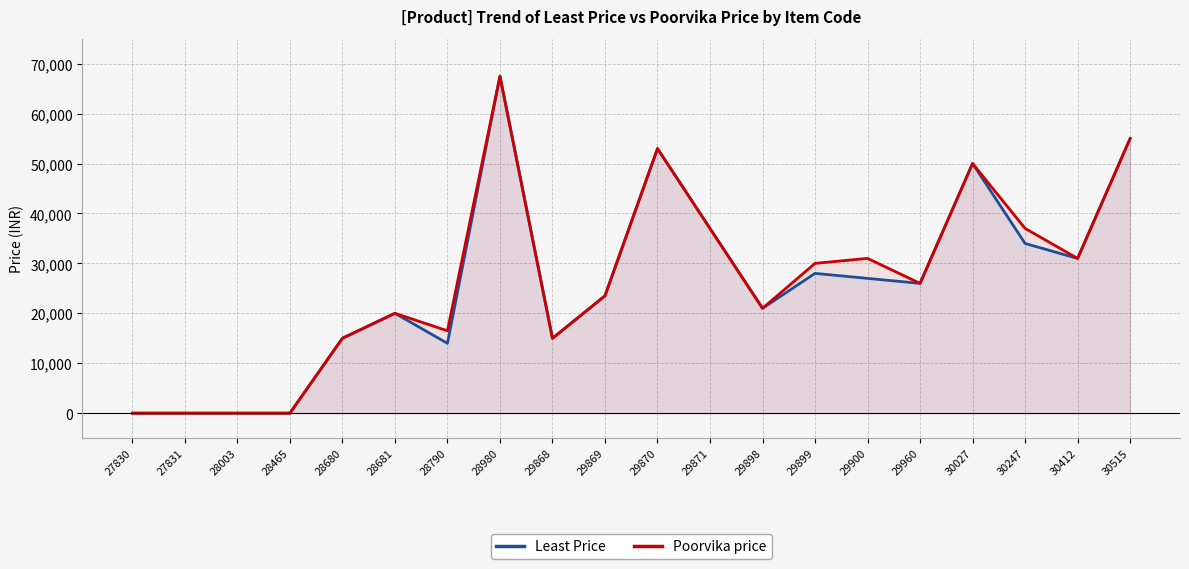

Is it true that Poorvika price equals 52990 at 29870?

True